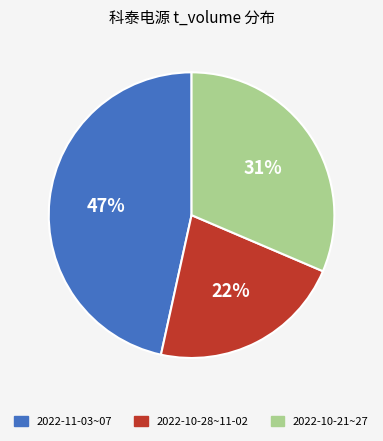

To the nearest percent, what is the average slice percentage?

33%